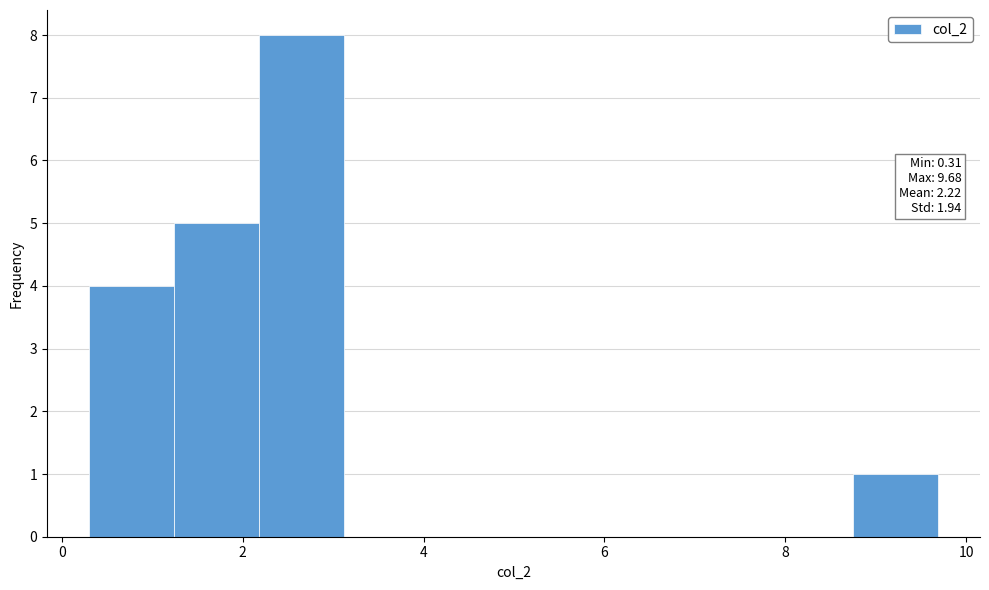

Which range on the x-axis has the tallest bar?

2.2 to 3.2